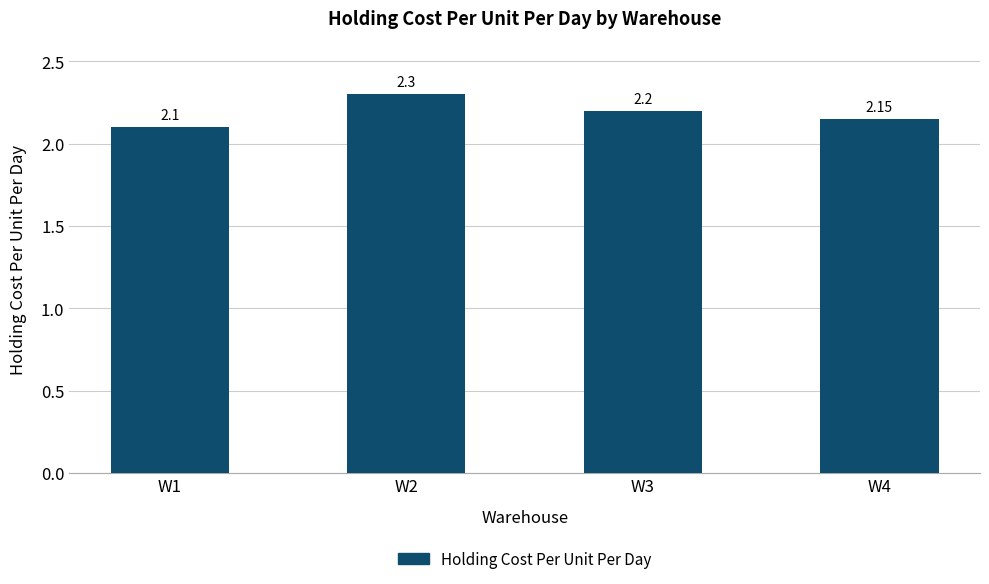

Which has a higher value, W4 or W2?

W2